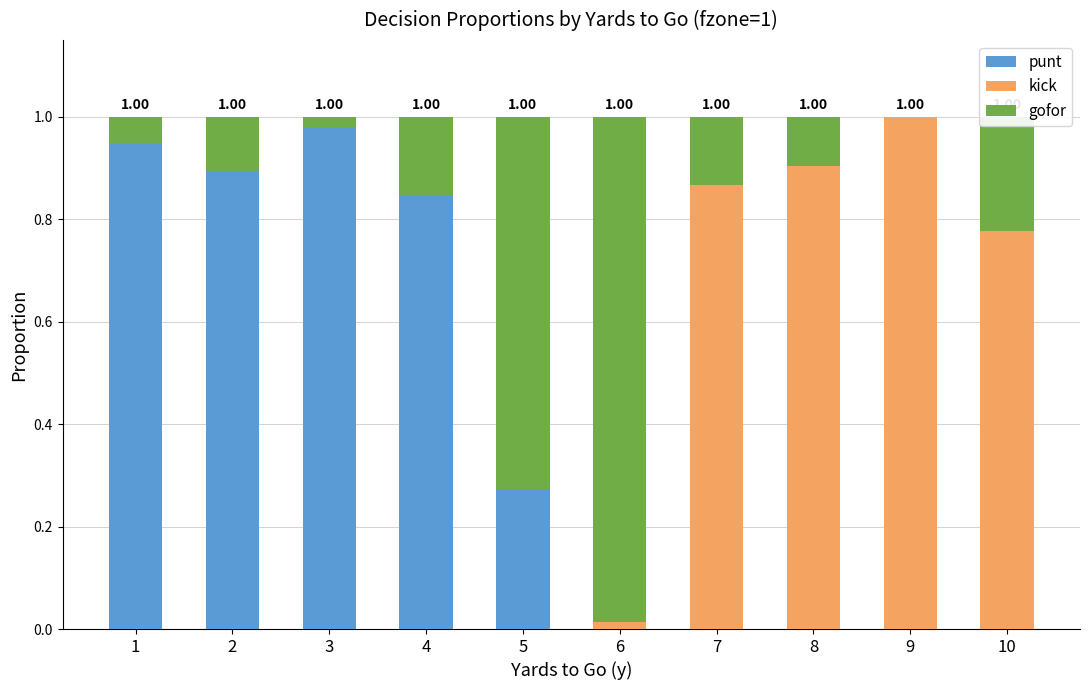

Count the number of categories in the chart.

10